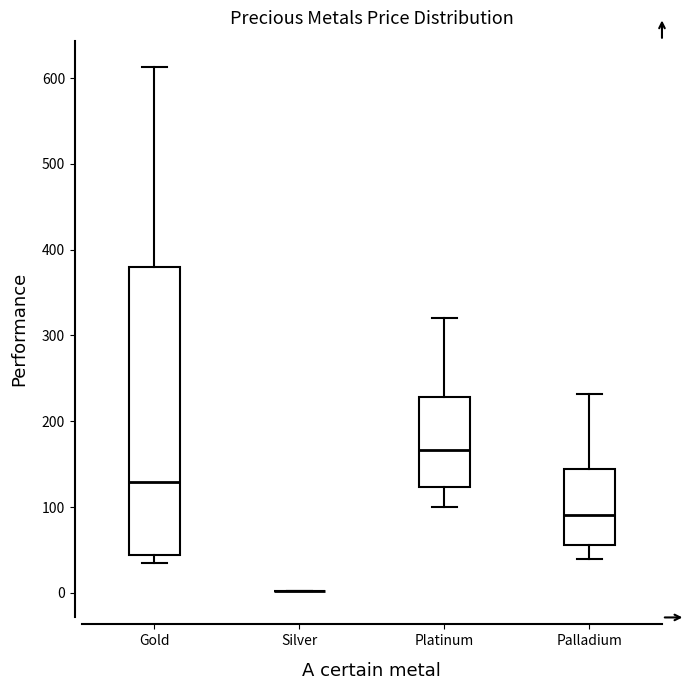

Reading left to right, transcribe this box plot: for each box, give where its median line is, the range the box spans, and where its two whiskers end, as read against the y-axis. The values are not printed on the chart, so give them approximately, as read against the axis.

Gold: median 130, box 40 to 380, whiskers 40 (just below the box's lower edge) to 610
Silver: box collapsed to a line at 0, whiskers 0 to 0
Platinum: median 170, box 120 to 230, whiskers 100 to 320
Palladium: median 90, box 60 to 140, whiskers 40 to 230